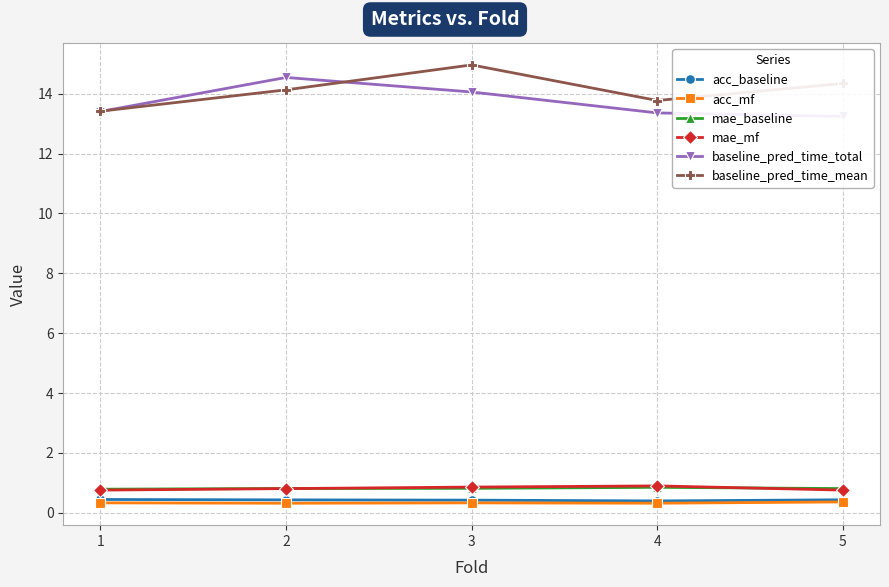

What value does the baseline_pred_time_total series have at 1?

13.4